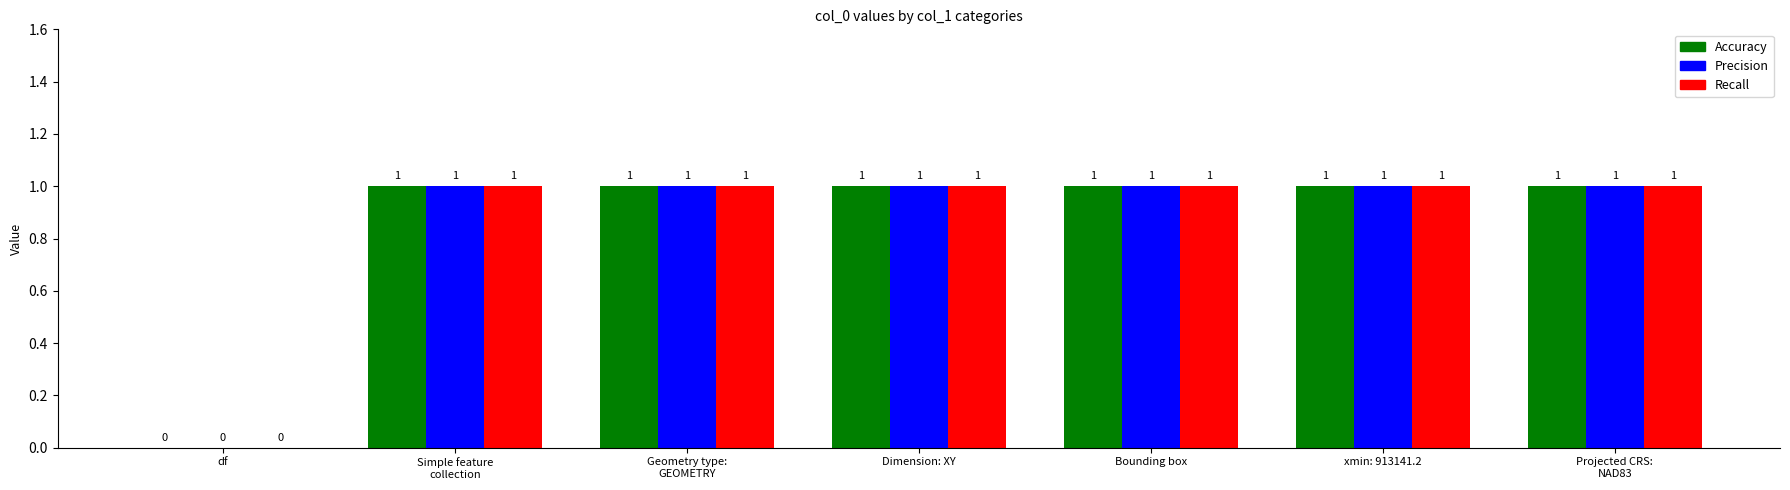

Is the value of Accuracy at Bounding box greater than the value of Recall at df?

Yes